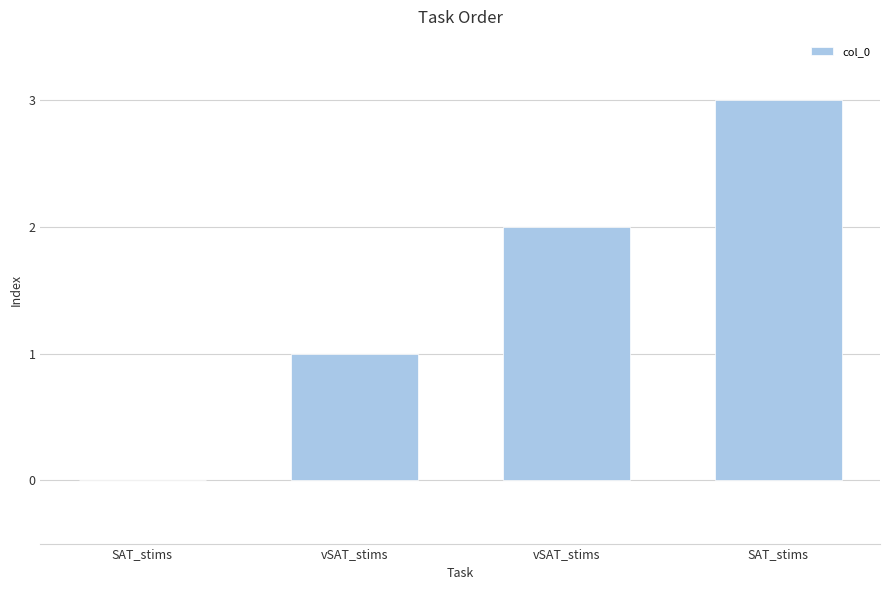

Approximately how many times larger is the value at vSAT_stims compared to vSAT_stims?

0.5